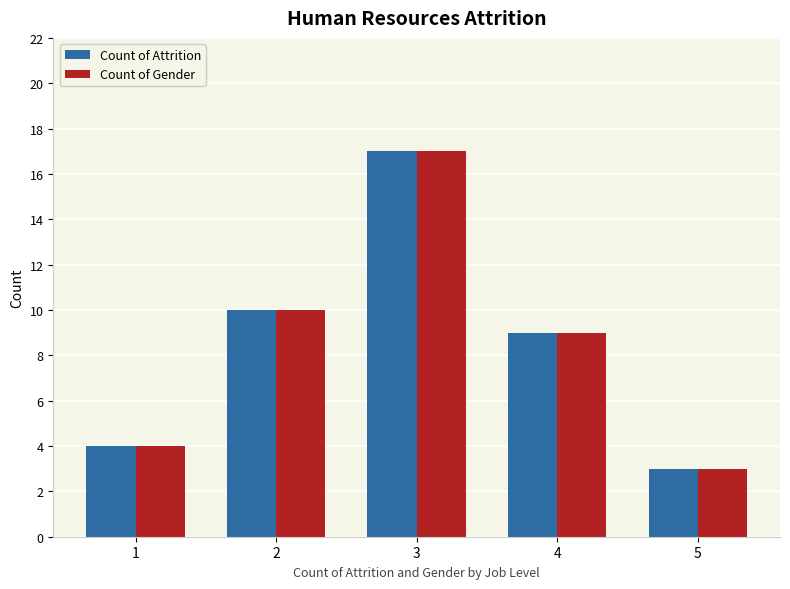

What is the difference between the maximum and minimum values in the Count of Attrition series?

14